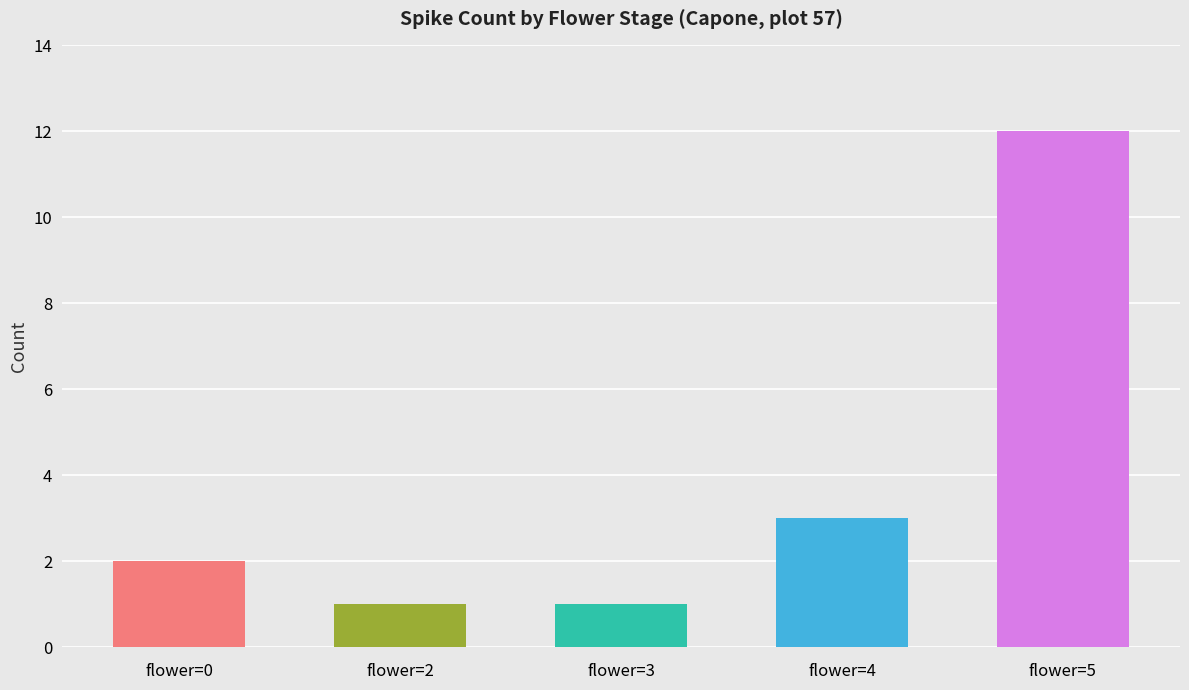

What is the value of the 4th bar from the left?

3